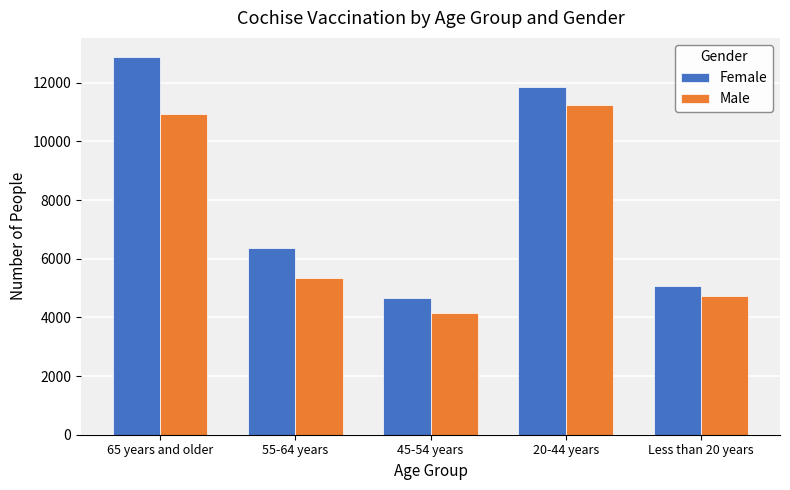

What is the difference between the maximum and minimum values in the Female series?

8206